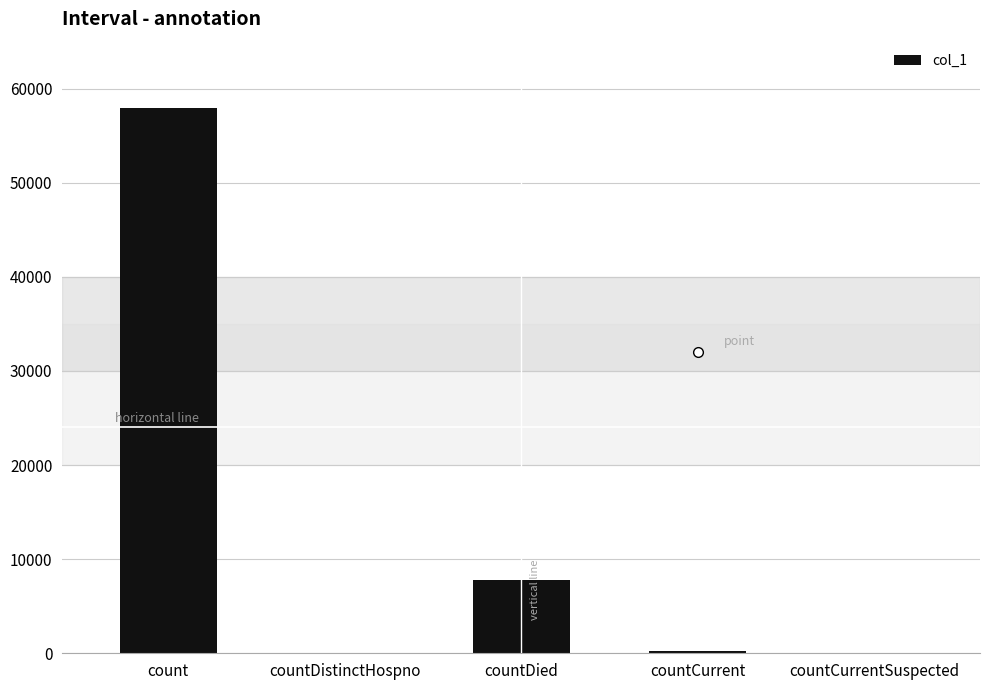

At which category does the chart reach its peak across all series?

count